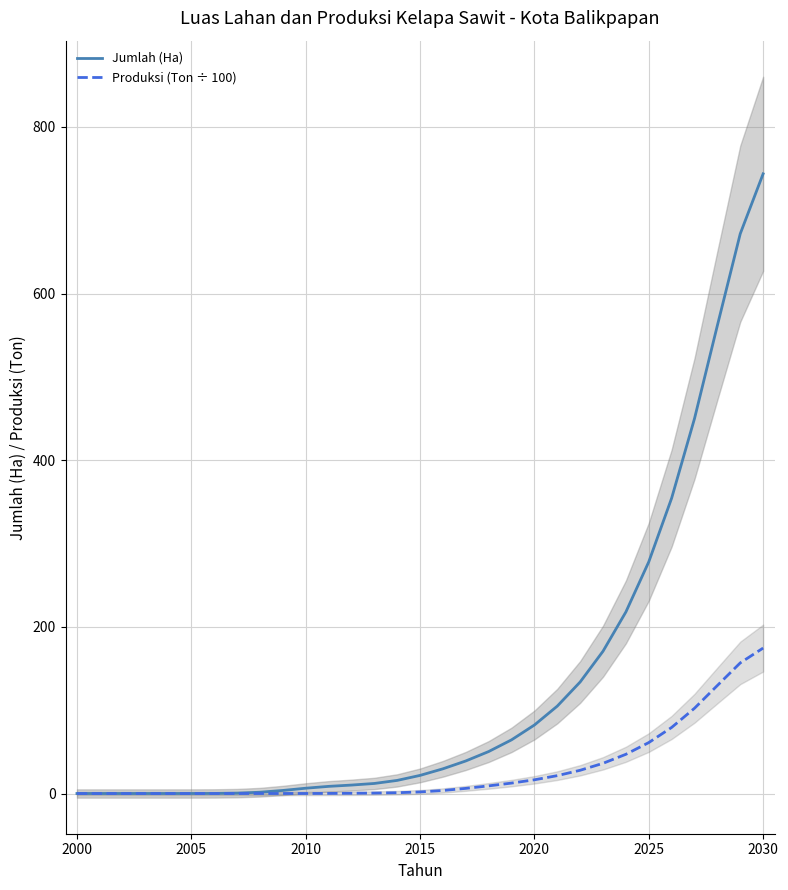

At which label does Jumlah (Ha) first exceed 21?

2015